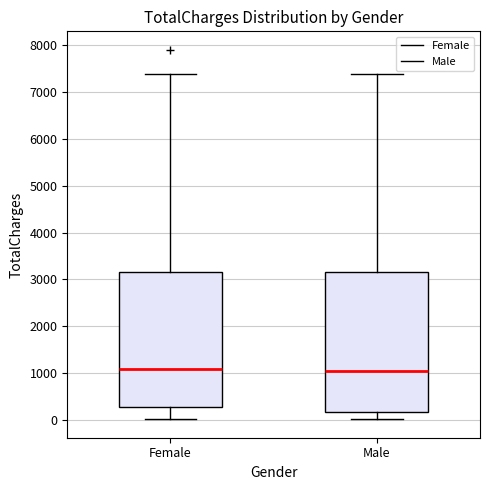

Reading left to right, read every box against the y-axis: the position of its median line, the range the box covers, and the ends of its whiskers. The values are not printed on the chart, so give them approximately, as read against the axis.

Female: median 1100, box 300 to 3200, whiskers 0 to 7400
Male: median 1100, box 200 to 3200, whiskers 0 to 7400